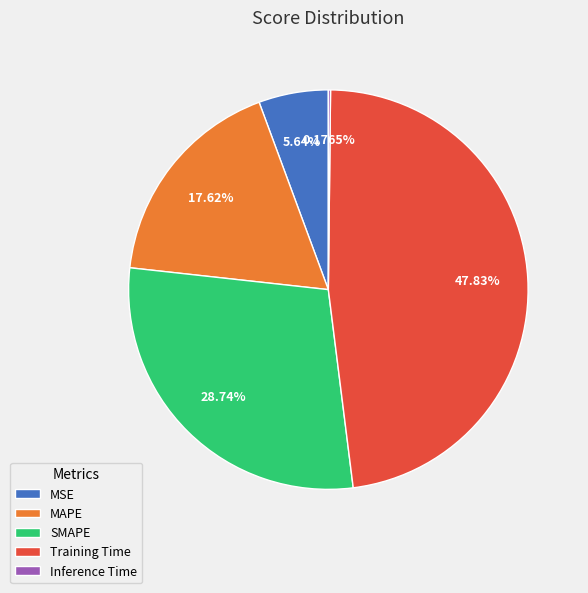

The MSE slice represents 6% of the pie. True or false?

True